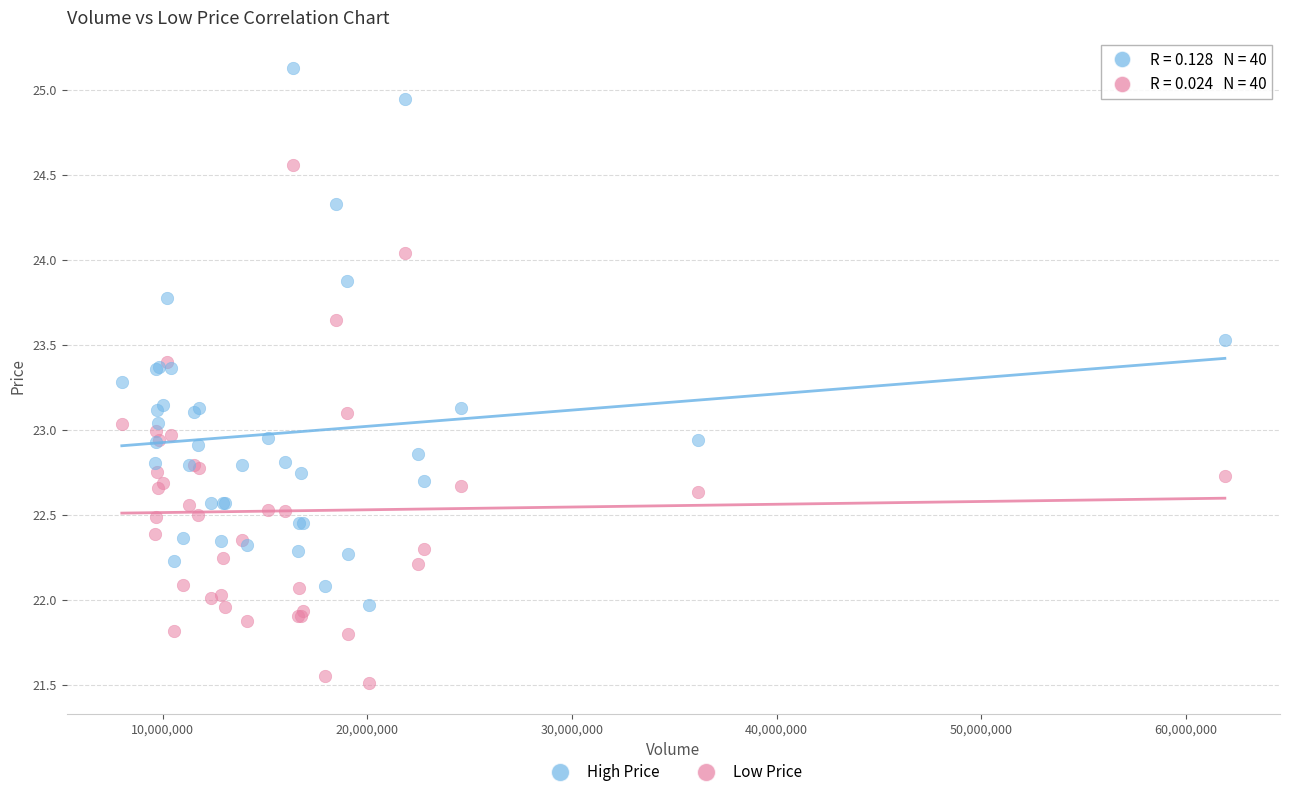

Which series has the largest Y range (max minus min)?

High Price